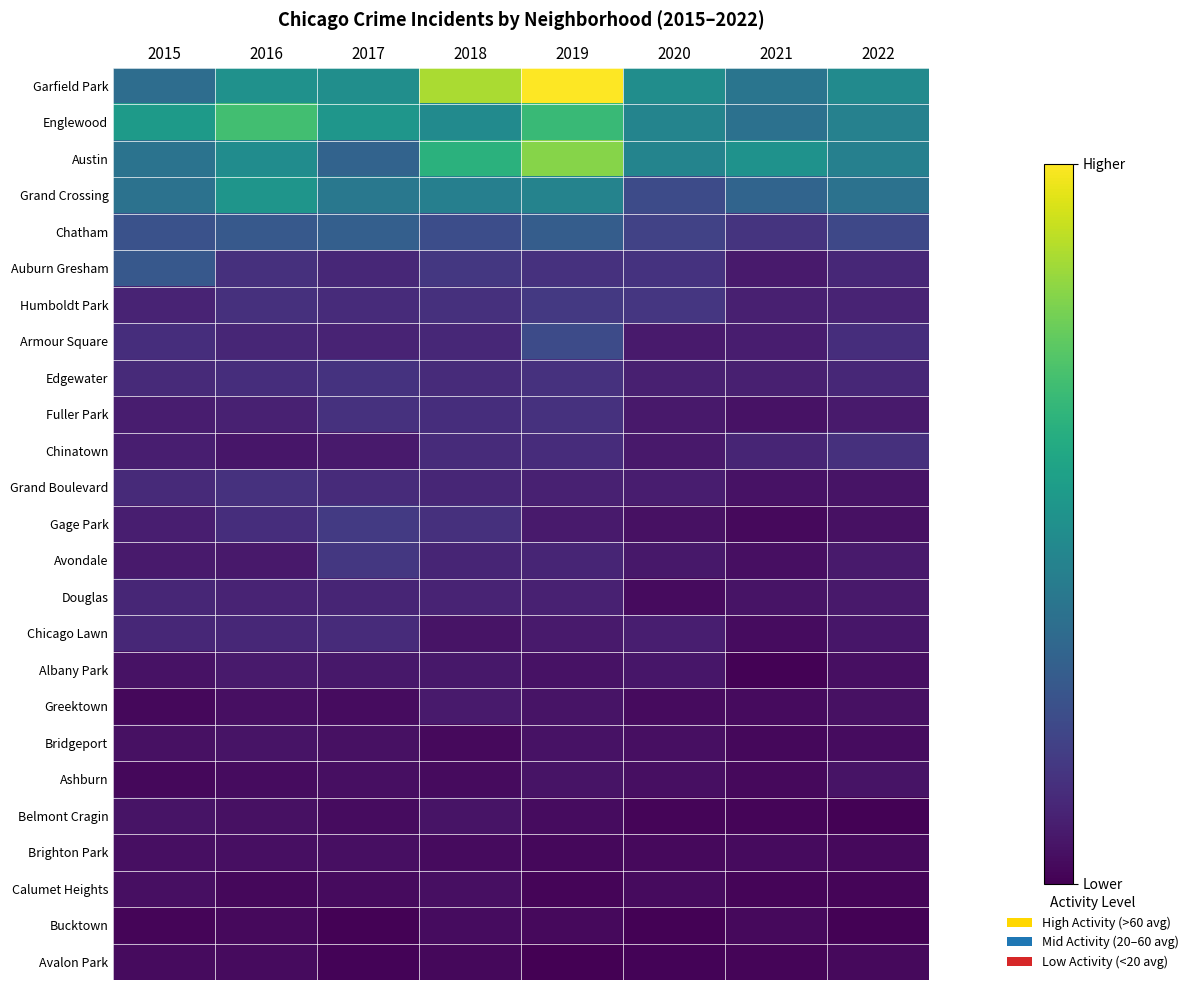

At which category does the chart reach its minimum across all series?

2019